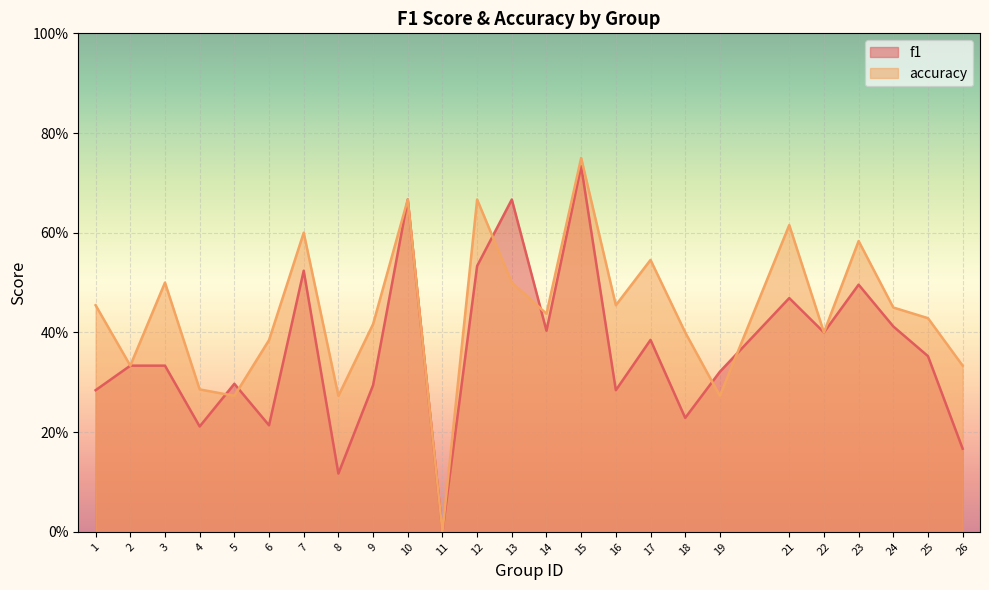

At which category is the sum across all series the highest?

15